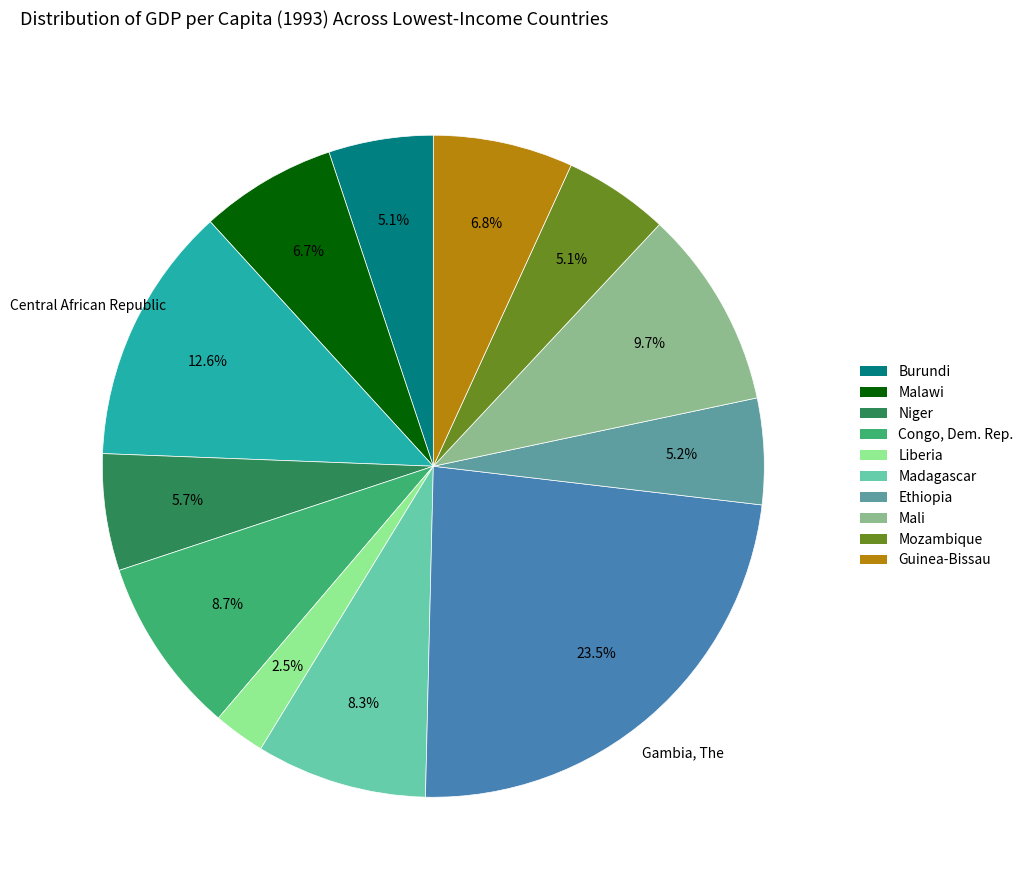

Is there any slice that represents more than half of the pie?

No